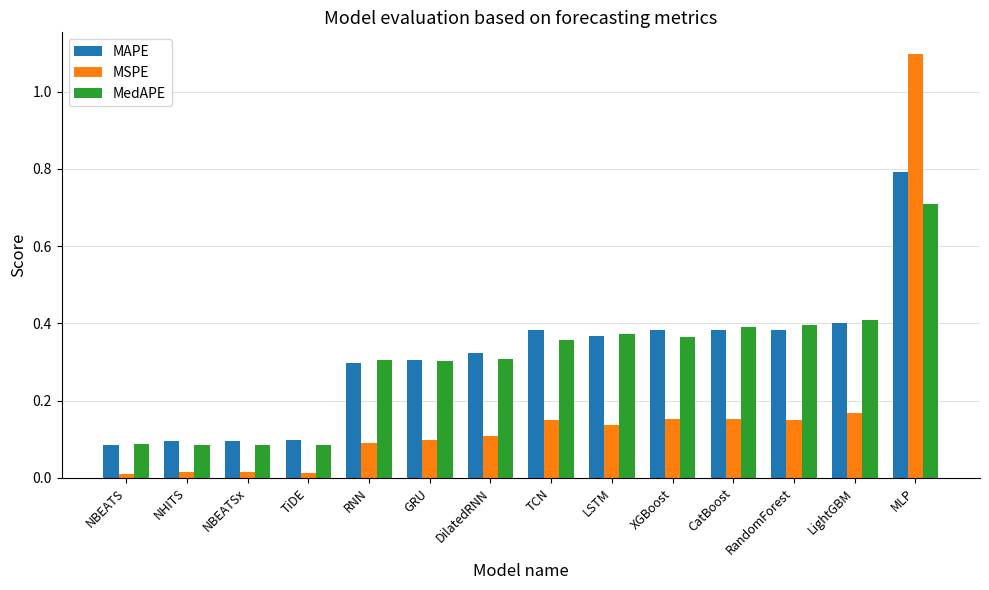

What is the greatest value displayed?

1.1